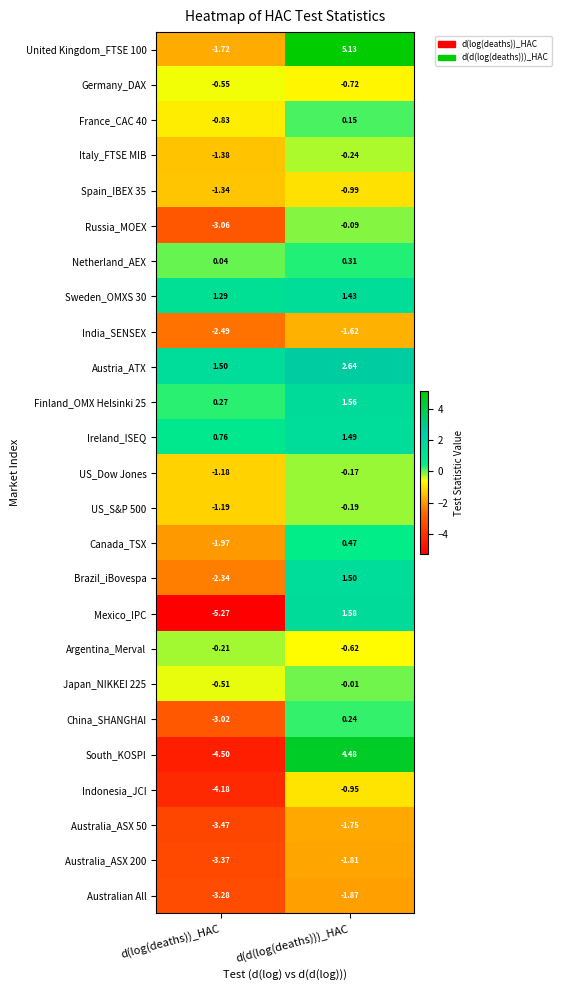

What is the difference between the highest and lowest values at d(log(deaths))_HAC?

6.8